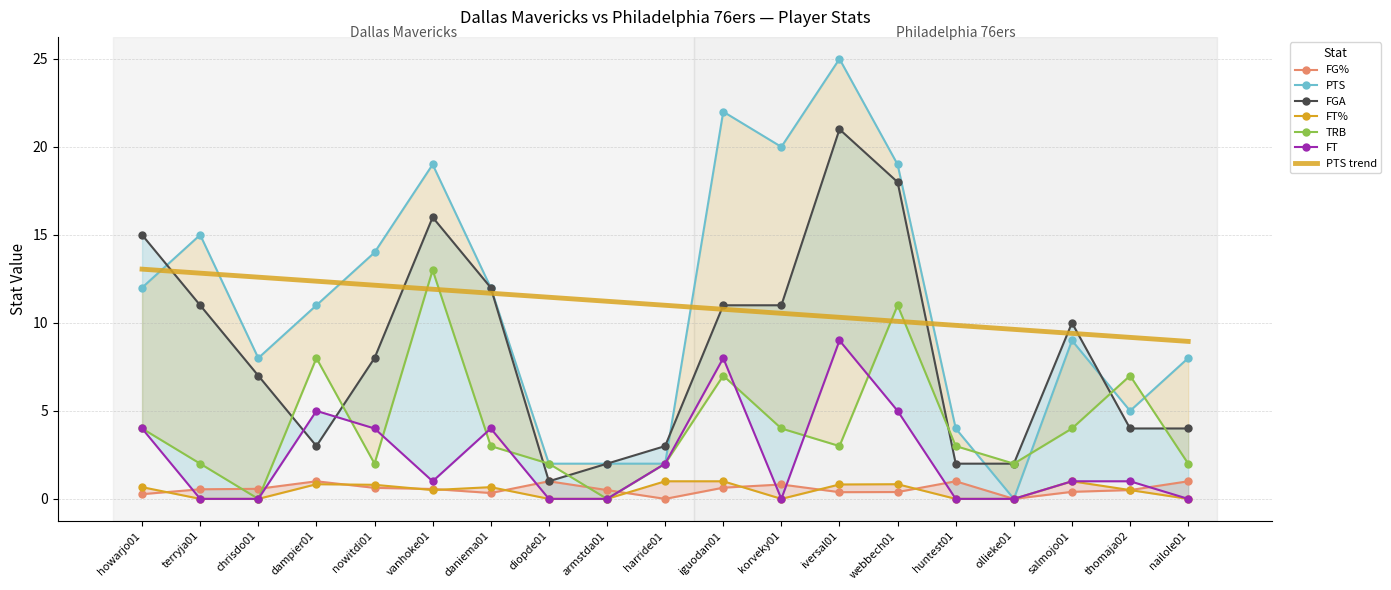

True or false: FT has a value of -4.9 at armstda01.

False